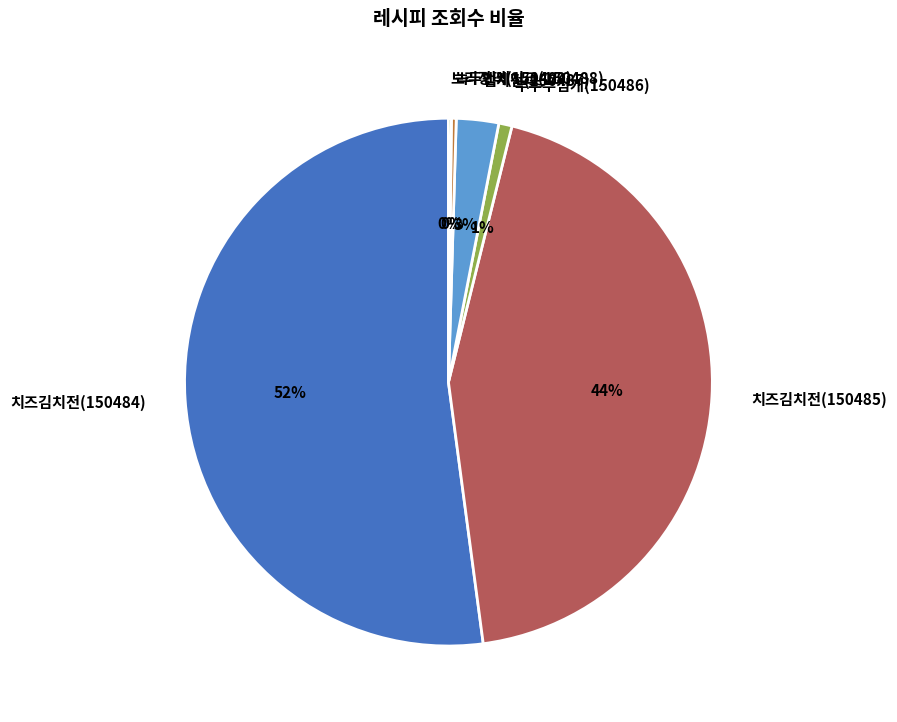

Combined, do 치즈김치전(150485) and 치즈김치전(150484) account for over 50%?

Yes